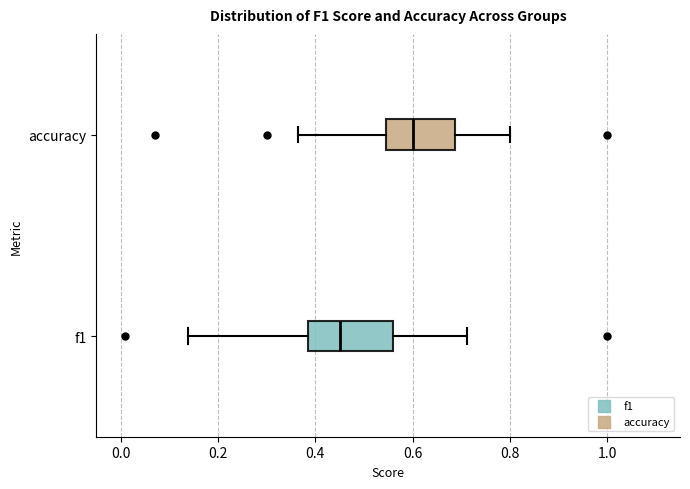

Reading bottom to top, transcribe this box plot: for each box, give where its median line is, the range the box spans, and where its two whiskers end, as read against the x-axis. The values are not printed on the chart, so give them approximately, as read against the axis.

f1: median 0.46, box 0.38 to 0.56, whiskers 0.14 to 0.72
accuracy: median 0.60, box 0.54 to 0.68, whiskers 0.36 to 0.80